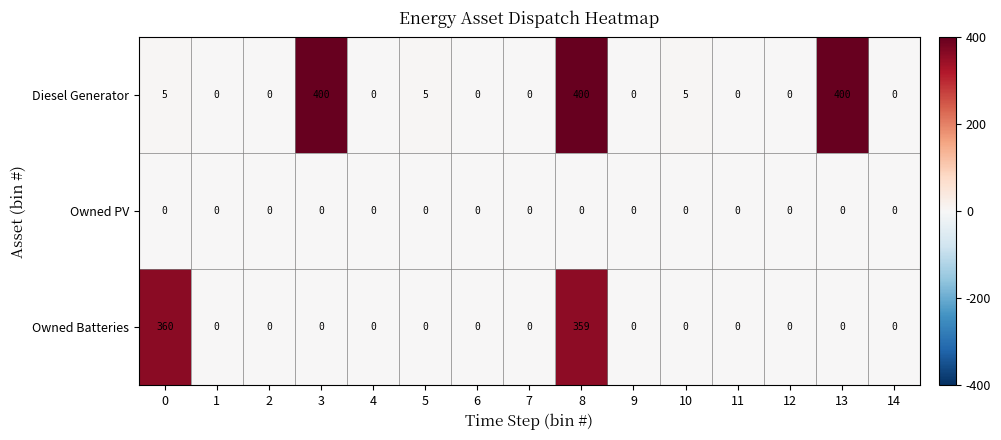

Rank the series by their average value, from highest to lowest.

Diesel Generator, Owned Batteries, Owned PV